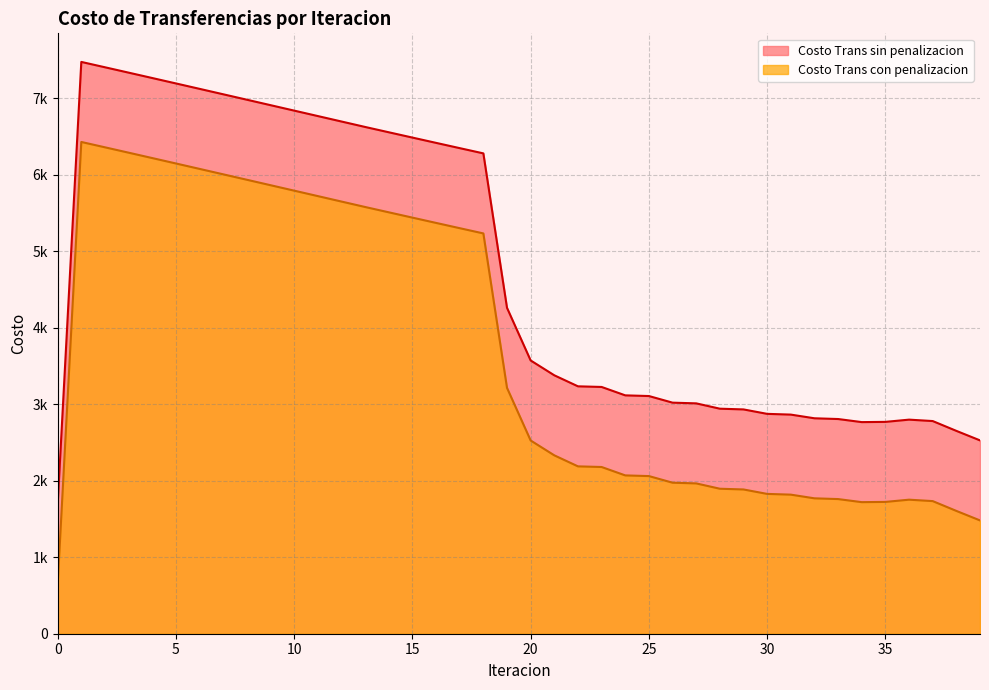

True or false: Costo Trans sin penalizacion and Costo Trans con penalizacion cross at least once.

False